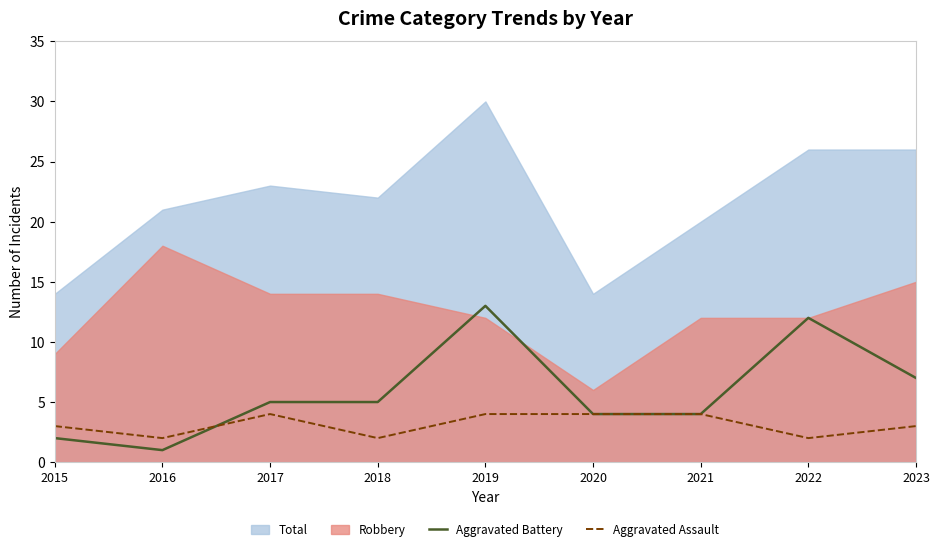

What is the highest value of the Aggravated Assault series?

4